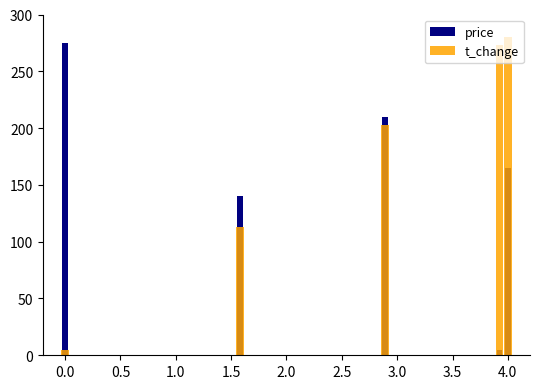

Reading right to left, transcribe all the data shown in this chart.

price: 275.0	210.0	140.0	165.0	5.0
t_change: 5.0	203.0	112.8	280.0	273.4